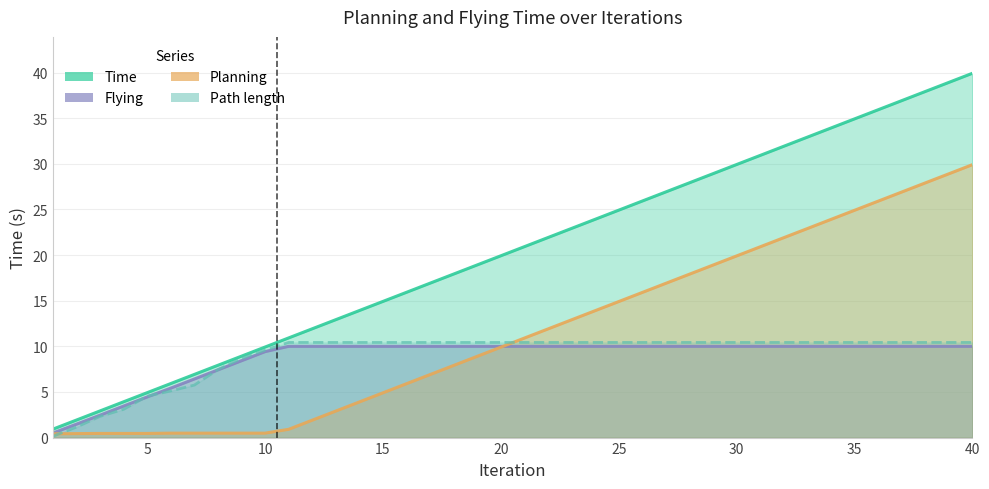

Between 35 and 15, which is larger?

35